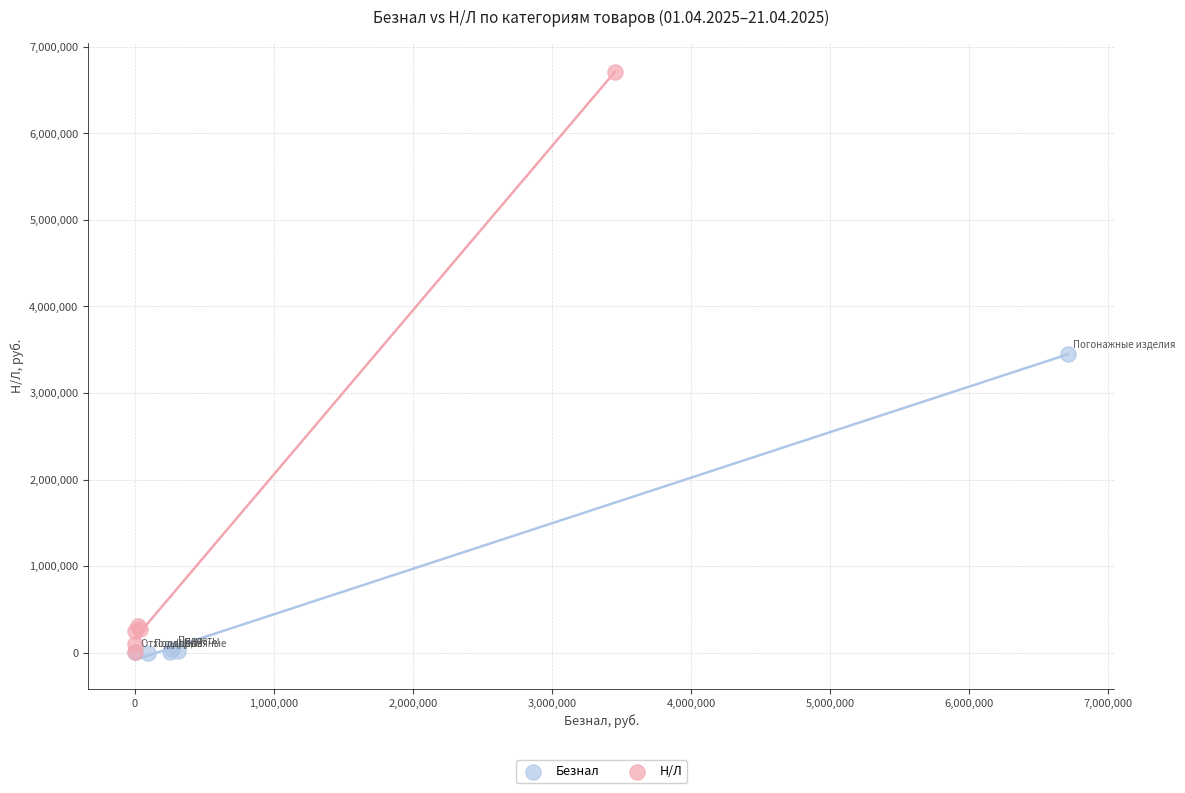

Which series contains the highest Y value?

Н/Л